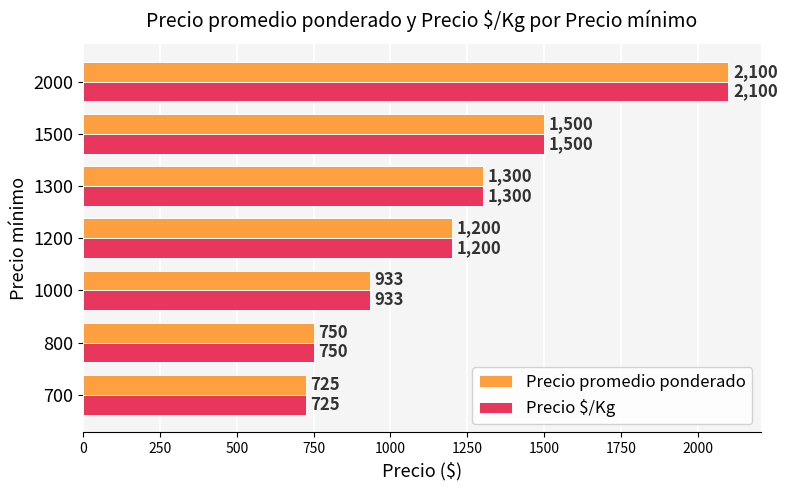

At which category is the sum across all series the highest?

2000